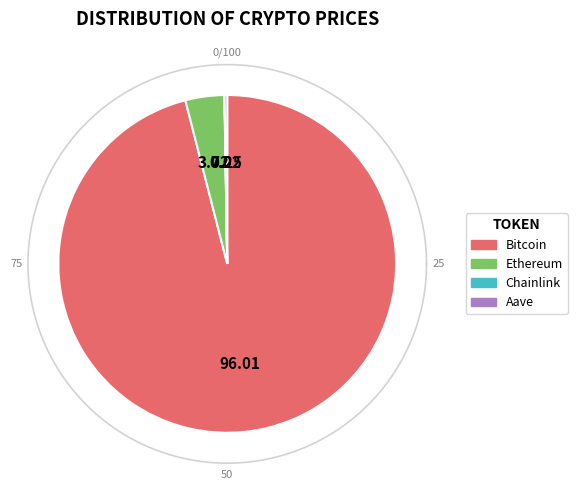

How many segments does this pie chart have?

4